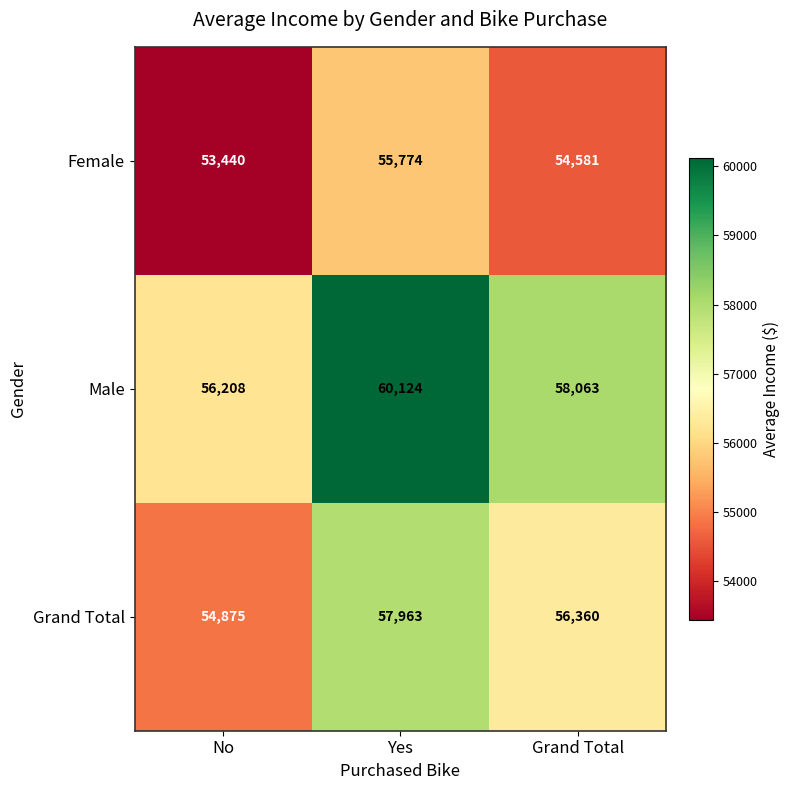

How many data points in Grand Total are less than 56360?

1